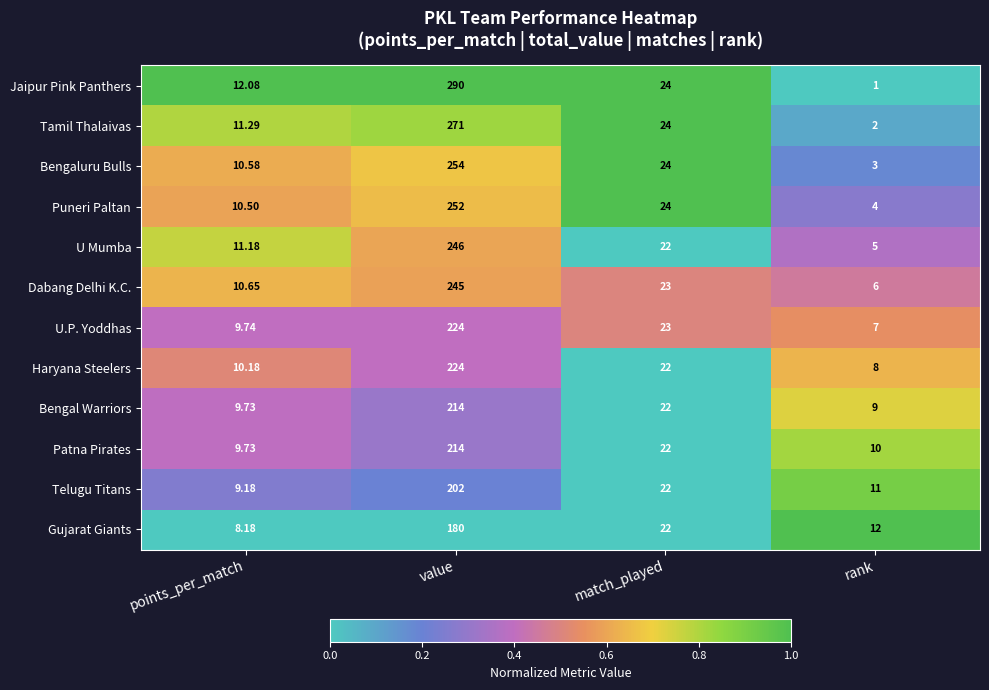

List the labels in order of Bengal Warriors value, smallest first.

rank, points_per_match, match_played, value